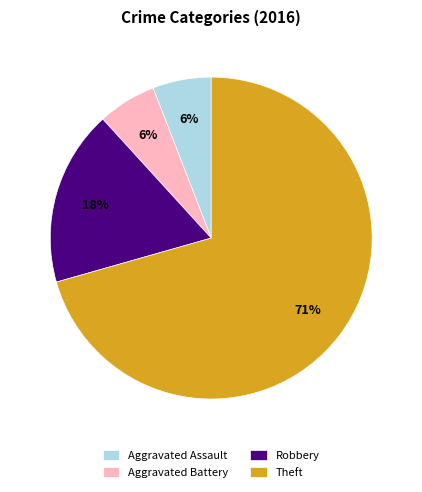

What is the largest slice in the pie chart?

Theft